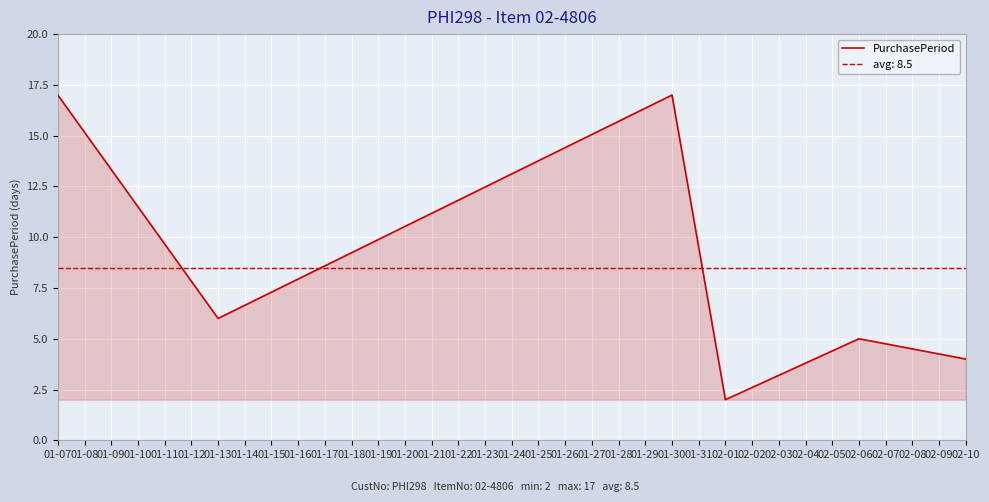

At which label is PurchasePeriod closest to 9?

01-13